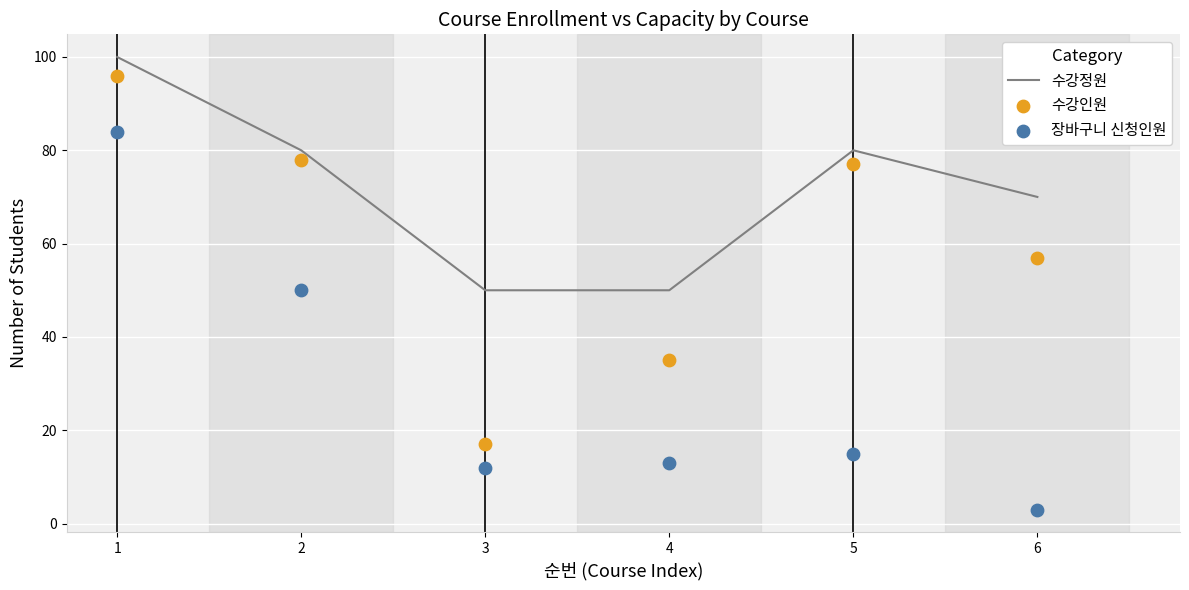

Which series has the widest spread of Y values?

장바구니 신청인원